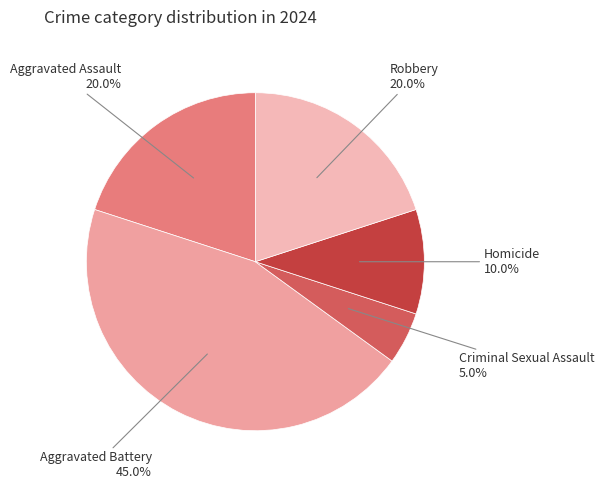

To the nearest percent, what is the difference between the largest and smallest slice percentages?

40%